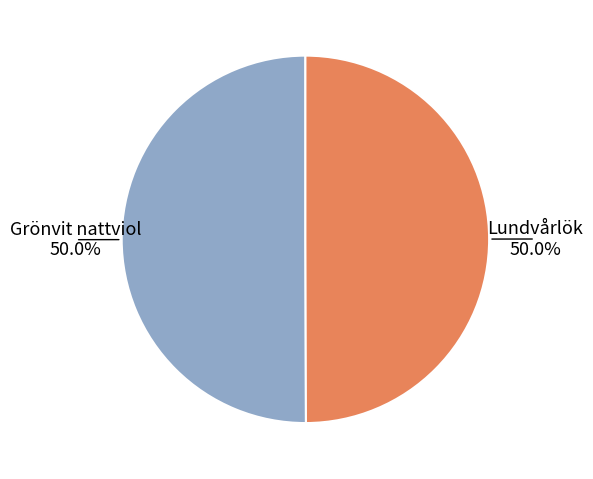

Approximately how many times larger is the value at Lundvårlök compared to Grönvit nattviol?

1.0